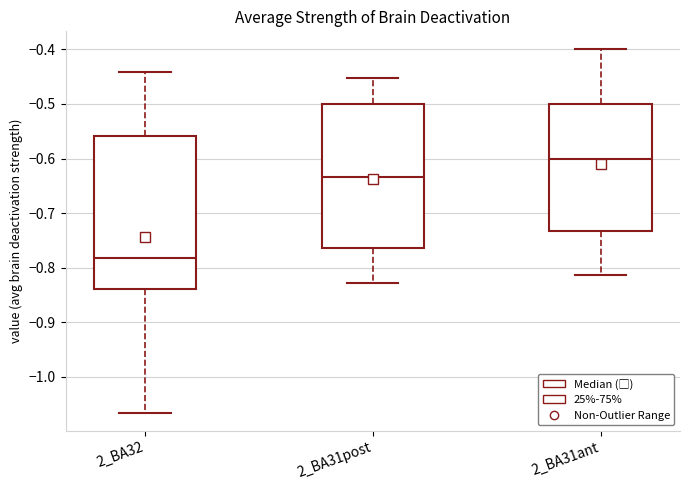

Reading left to right, read every box against the y-axis: the position of its median line, the range the box covers, and the ends of its whiskers. The values are not printed on the chart, so give them approximately, as read against the axis.

2_BA32: median -0.78, box -0.84 to -0.56, whiskers -1.07 to -0.44
2_BA31post: median -0.63, box -0.76 to -0.50, whiskers -0.83 to -0.45
2_BA31ant: median -0.60, box -0.73 to -0.50, whiskers -0.81 to -0.40